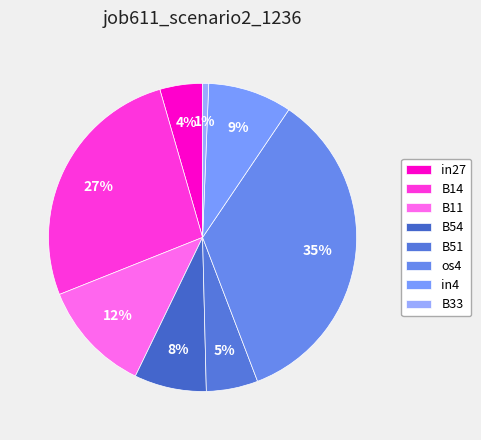

What percentage is the os4 slice, to the nearest percent?

35%